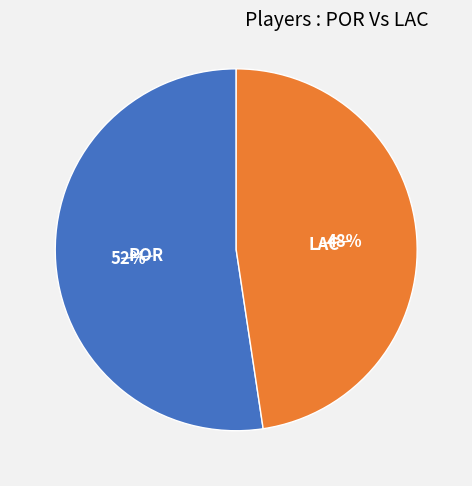

To the nearest percent, what is the average slice percentage?

50%